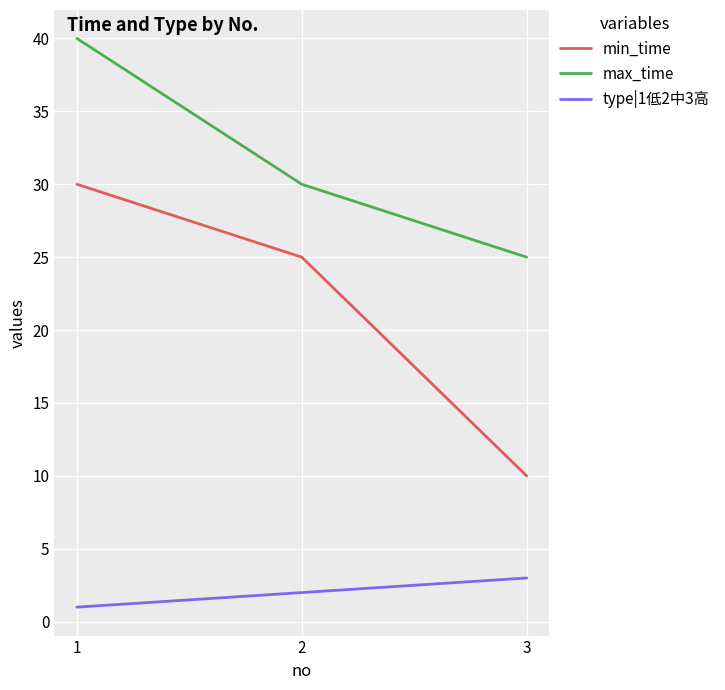

At 2, list the series in order from largest to smallest.

max_time, min_time, type|1低2中3高